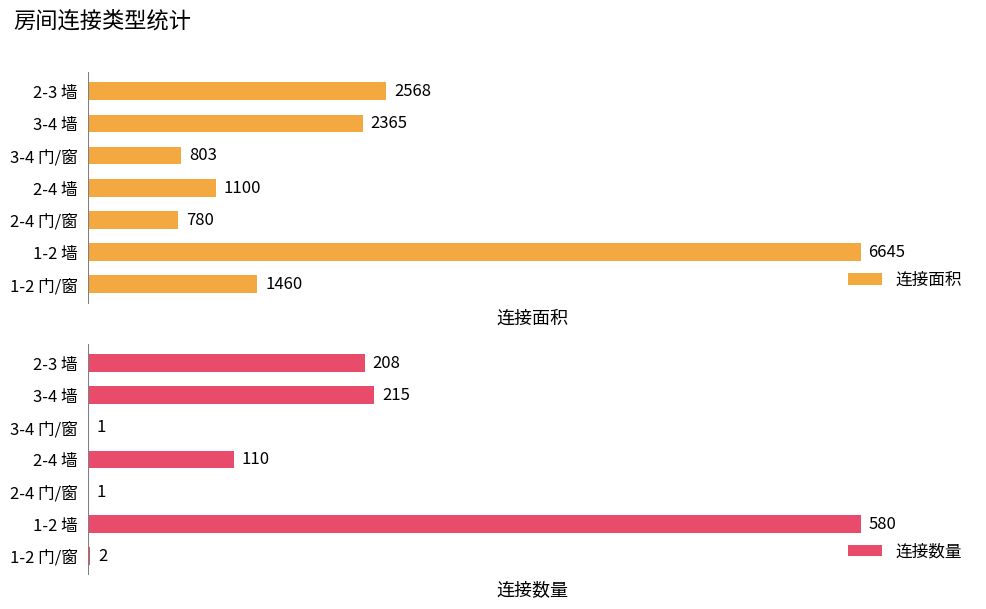

What are all the series names shown in the legend?

连接面积, 连接数量